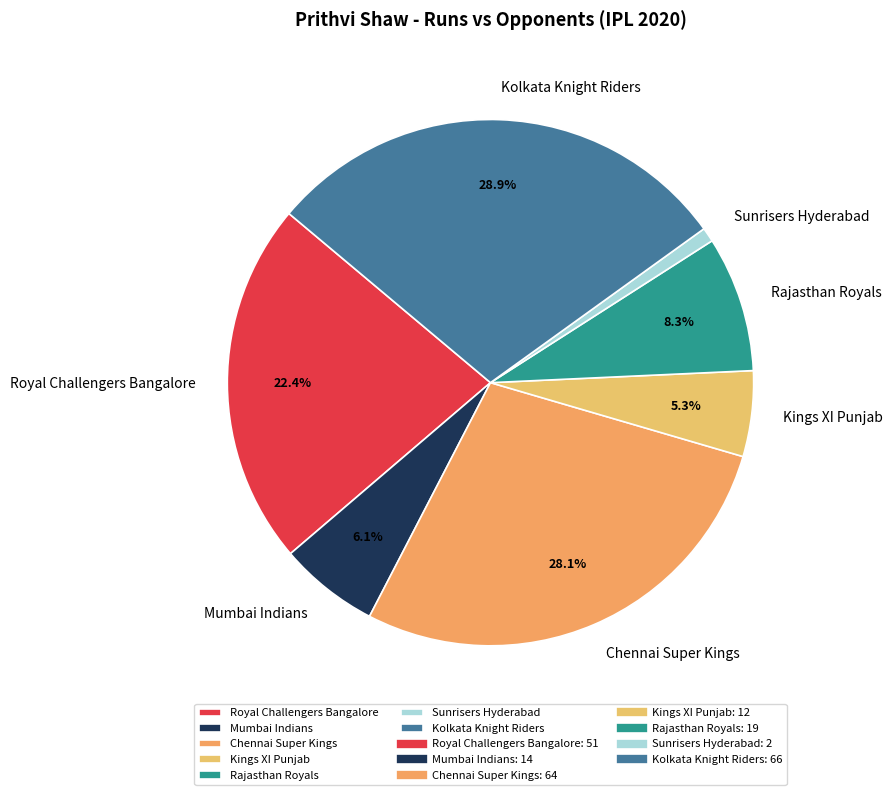

To the nearest percent, what percentage of the pie is Kings XI Punjab?

5%